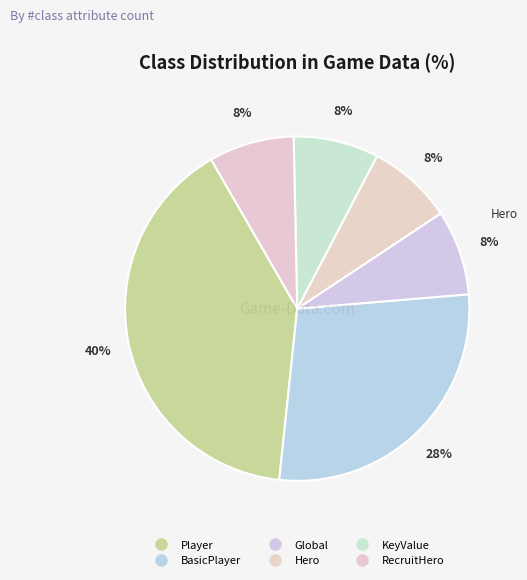

To the nearest percent, what percentage of the pie is KeyValue?

8%